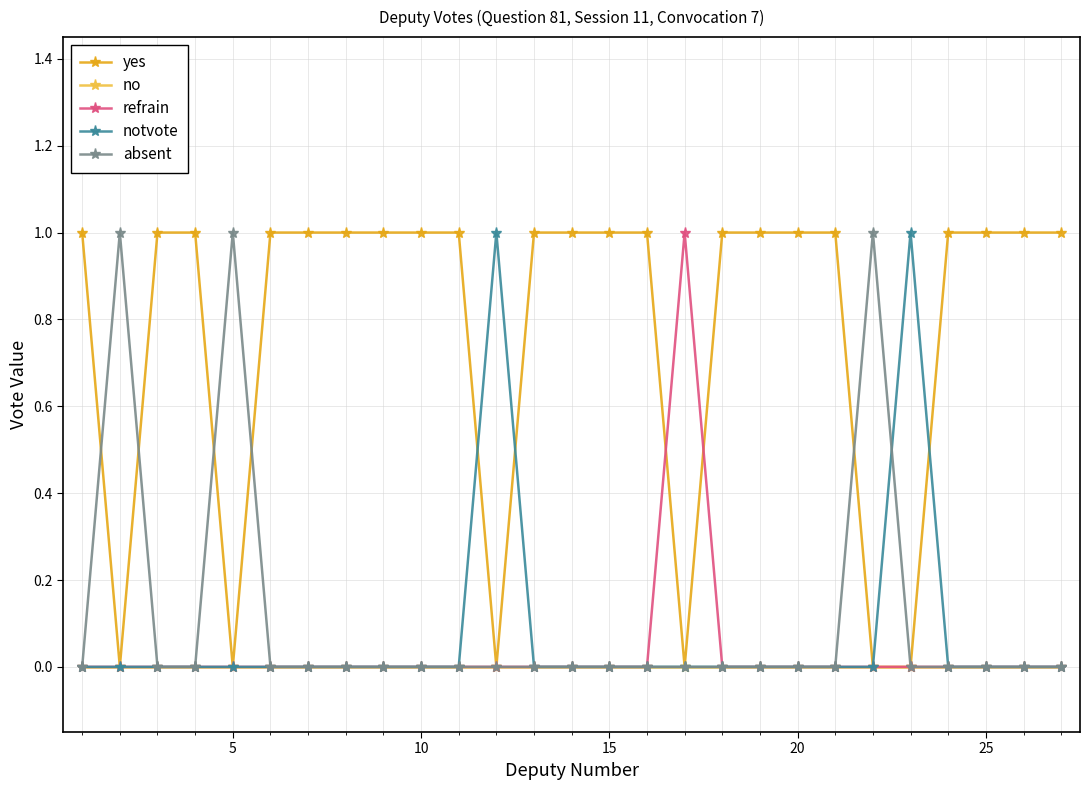

What is the value of the yes point at the 7th from the left?

1